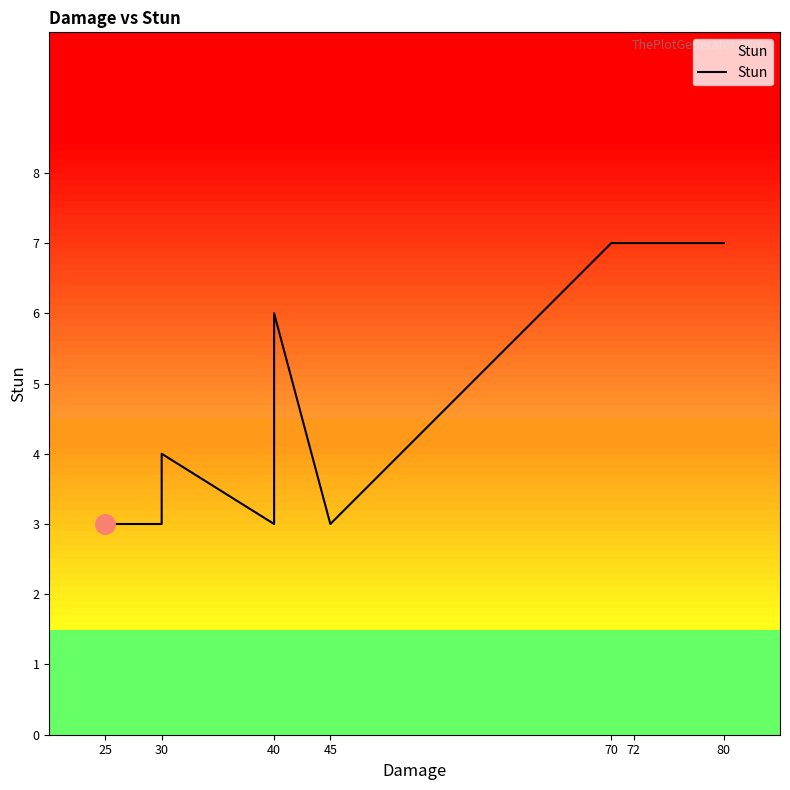

True or false: there are more than 2 points higher than both neighbors.

False